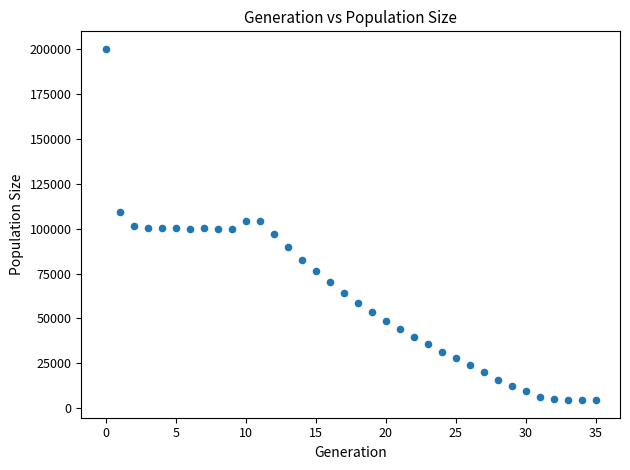

What is the range of Y values (max minus min)?

195662